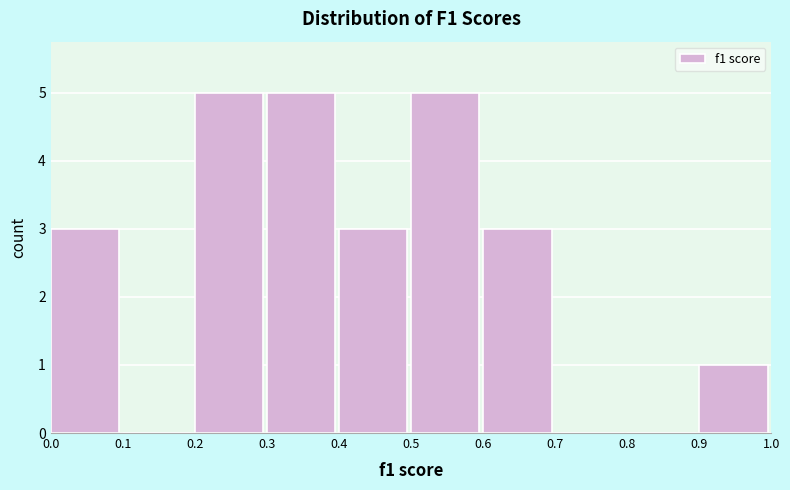

How tall is the bar that spans 0.3 to 0.4 on the x-axis? The values are not printed on the chart, so give them approximately, as read against the axis.

5